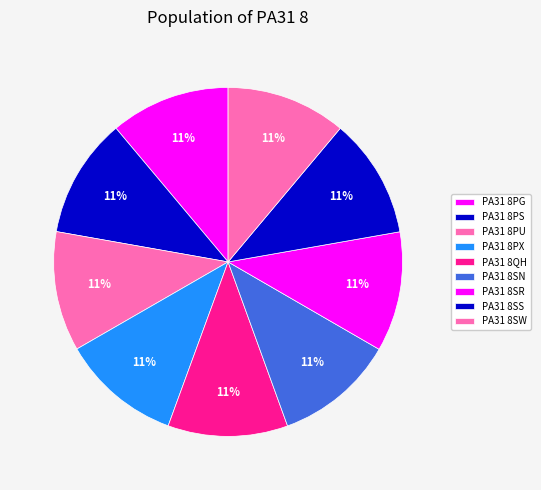

What percentage is the PA31 8PS slice, to the nearest percent?

11%